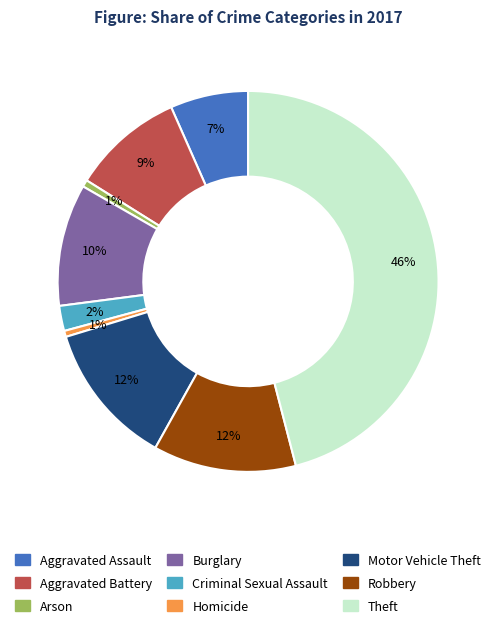

Between Robbery and Criminal Sexual Assault, which is larger?

Robbery